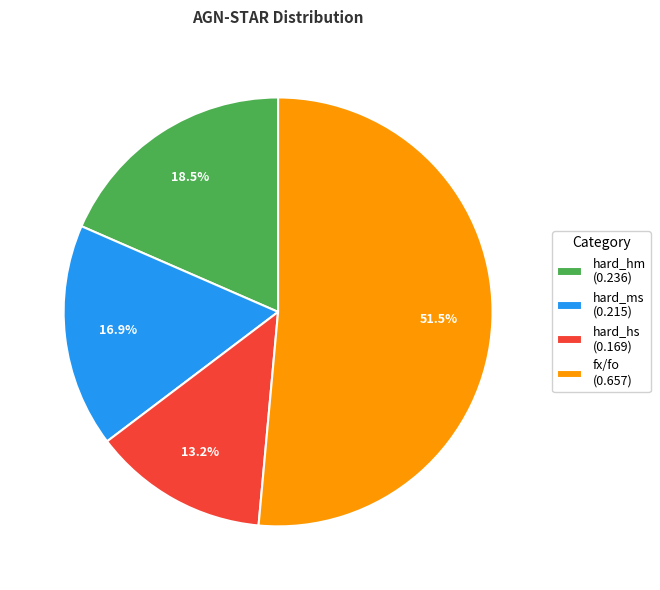

What is the smallest slice in the pie chart?

hard_hs